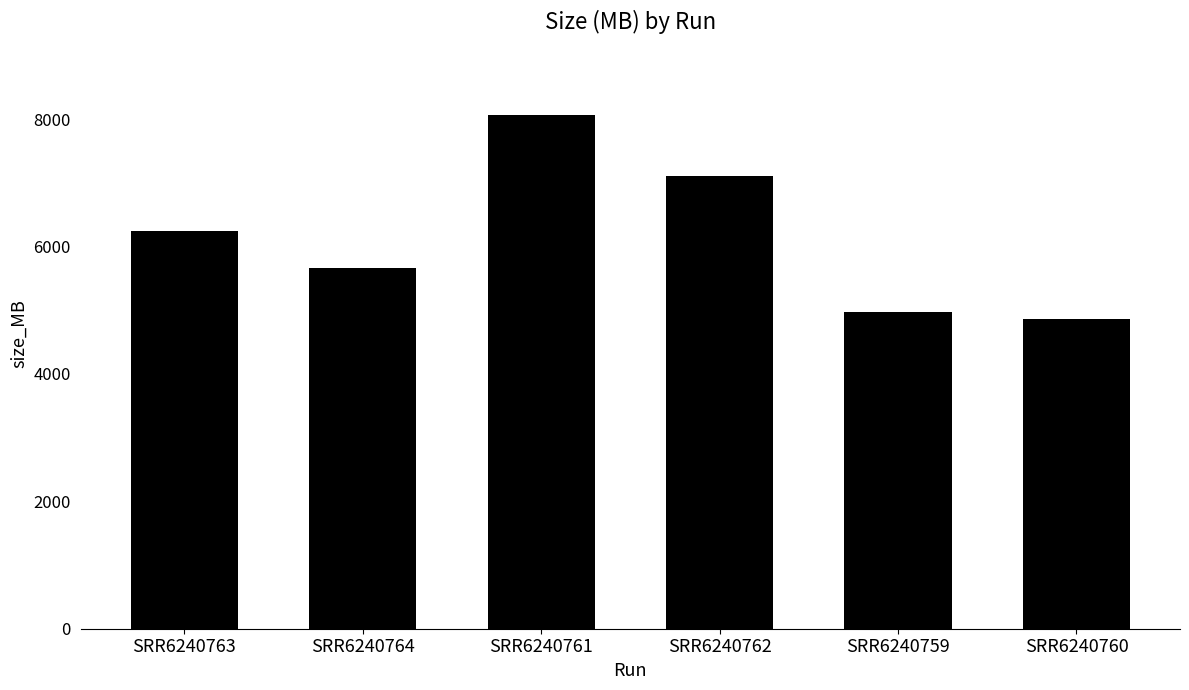

How many data points are less than 6251?

3